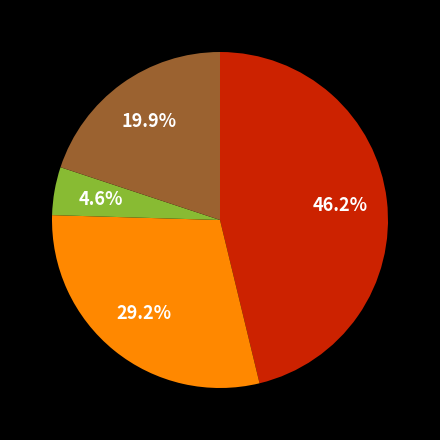

Does any single category account for the majority?

No